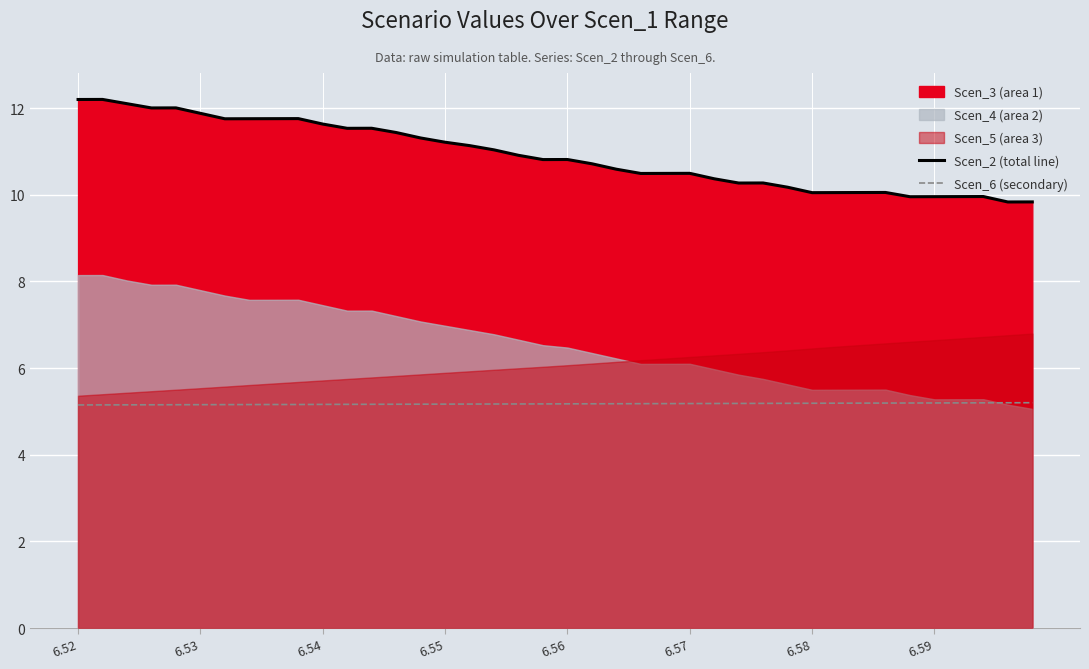

What is the difference between the second highest and second lowest values in the Scen_2 (total line) series?

2.4